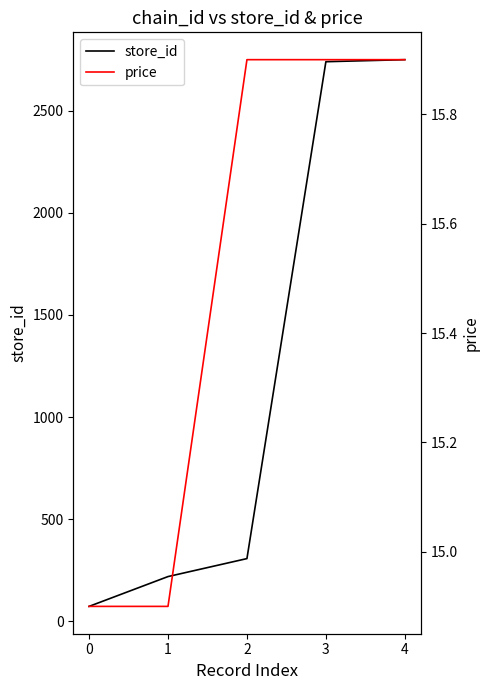

Count the number of data series in this chart.

2